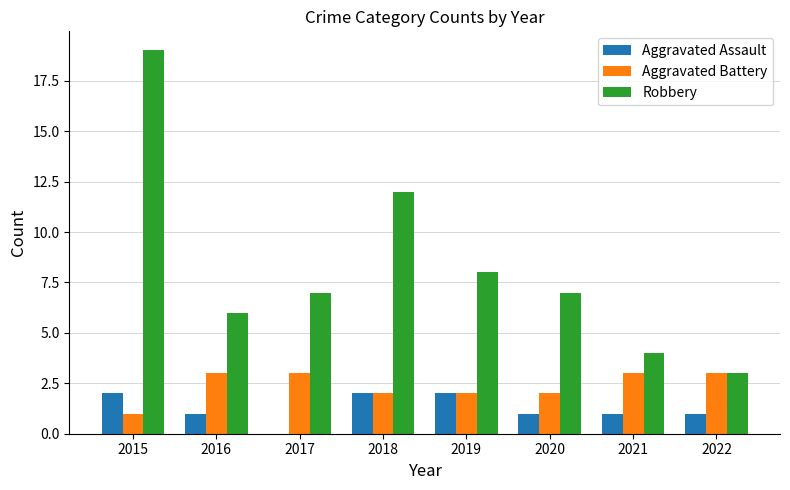

At which category is the sum across all series the highest?

2015